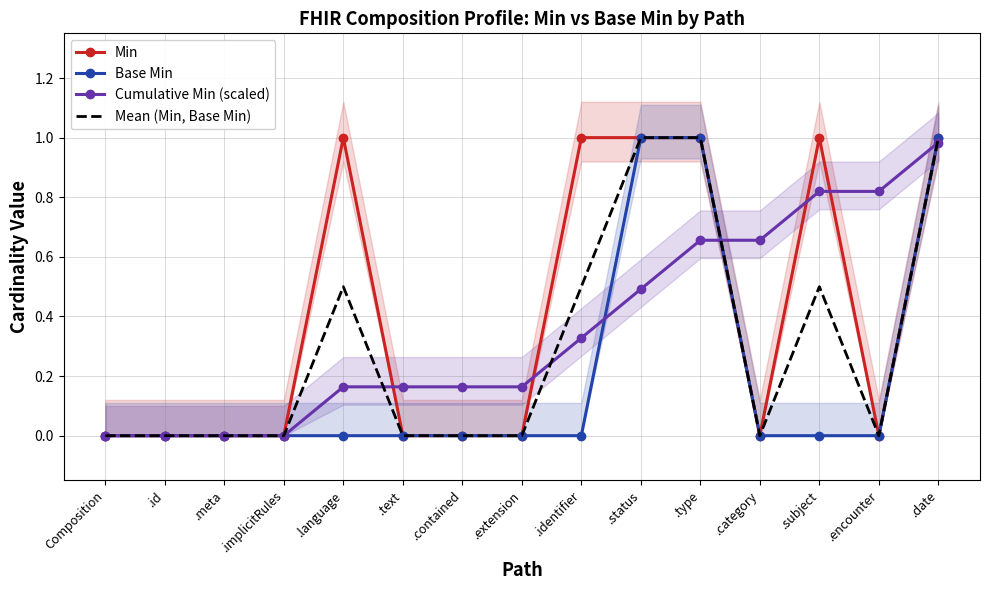

Where is the first local minimum for Mean (Min, Base Min)?

.category